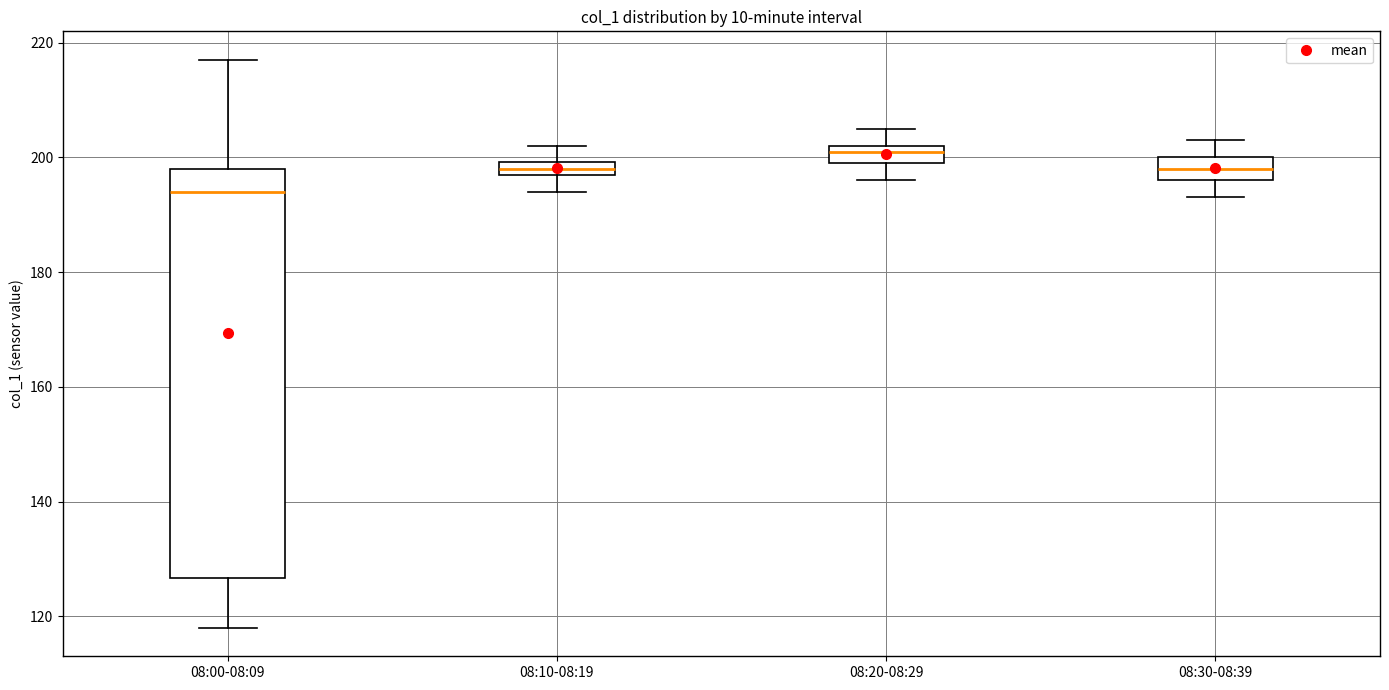

Where is the upper edge of the box for 08:20-08:29 on the y-axis? The values are not printed on the chart, so give them approximately, as read against the axis.

202